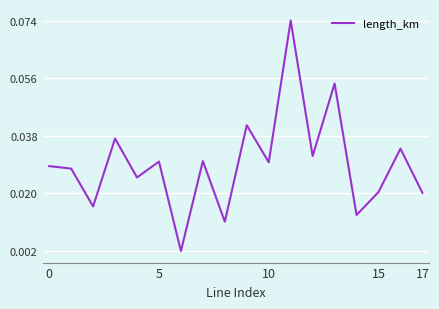

At which category does the chart reach its peak across all series?

11